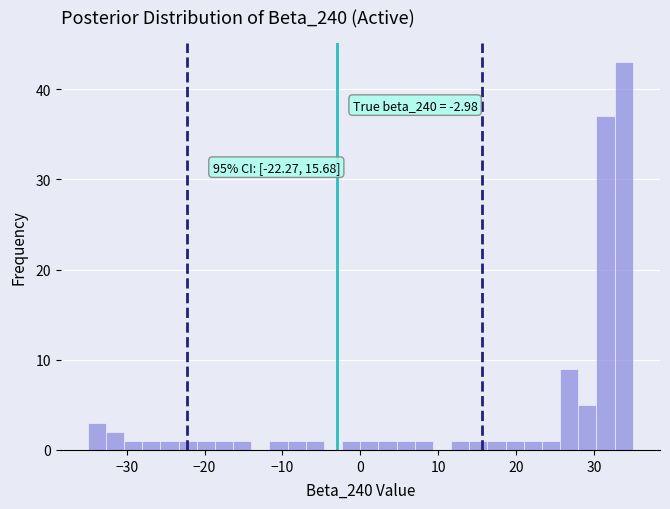

Read against the x-axis, roughly where is the centre of the tallest bar?

34